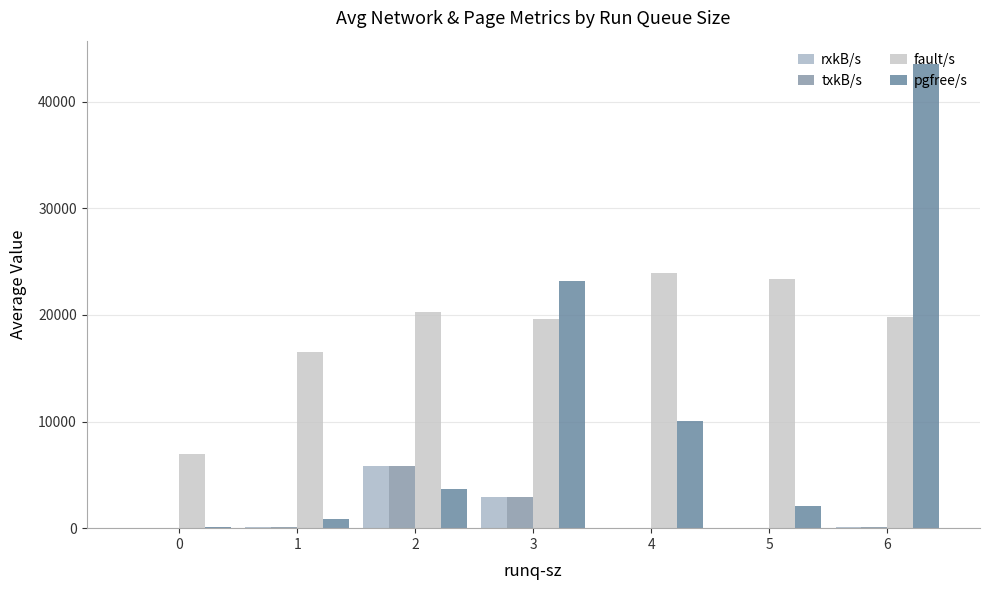

What is the total value across all series at 0?

7083.5